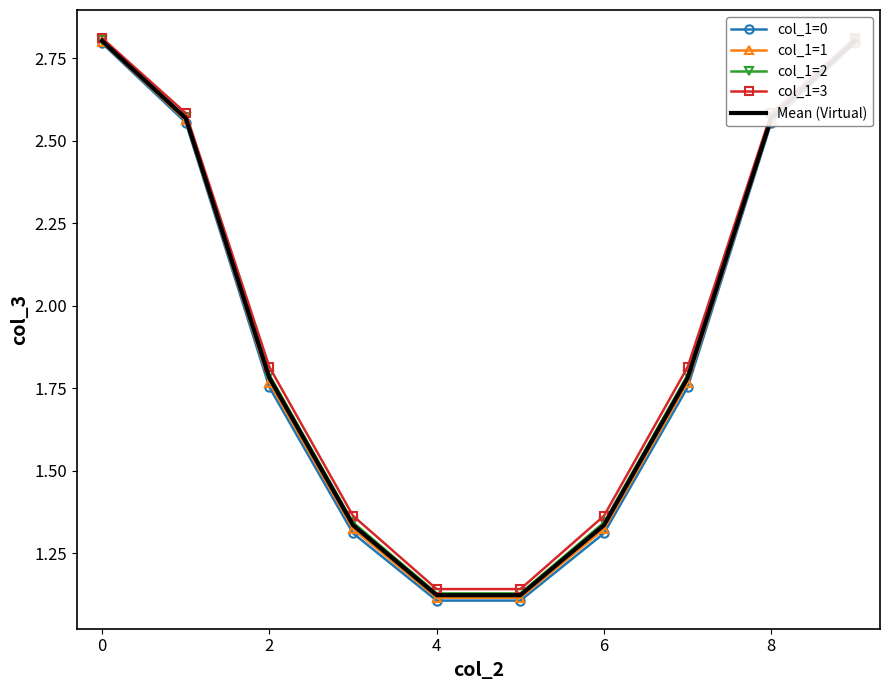

True or false: col_1=0 and col_1=3 intersect in this chart.

False